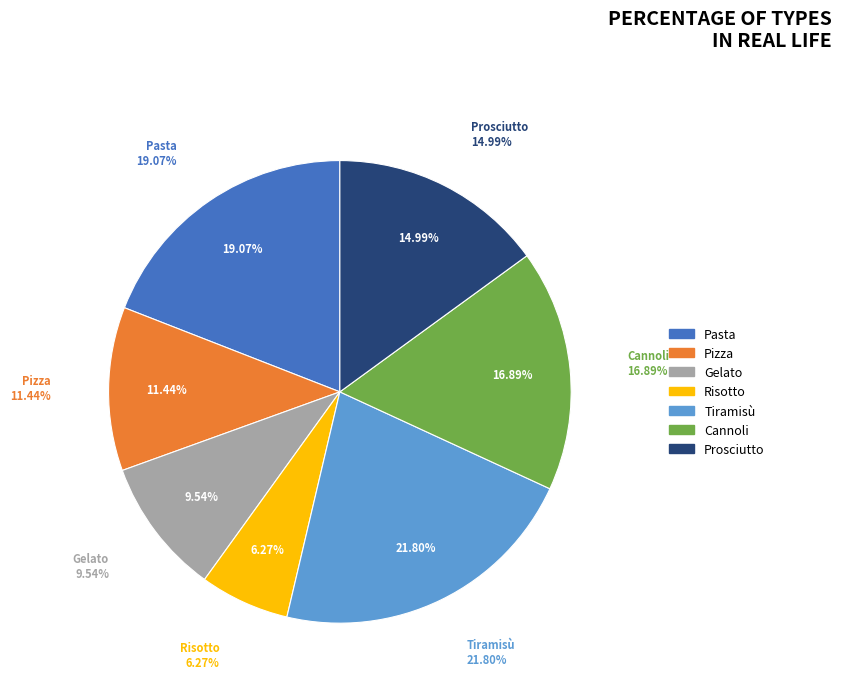

Rank the categories by value from highest to lowest.

Tiramisù, Pasta, Cannoli, Prosciutto, Pizza, Gelato, Risotto